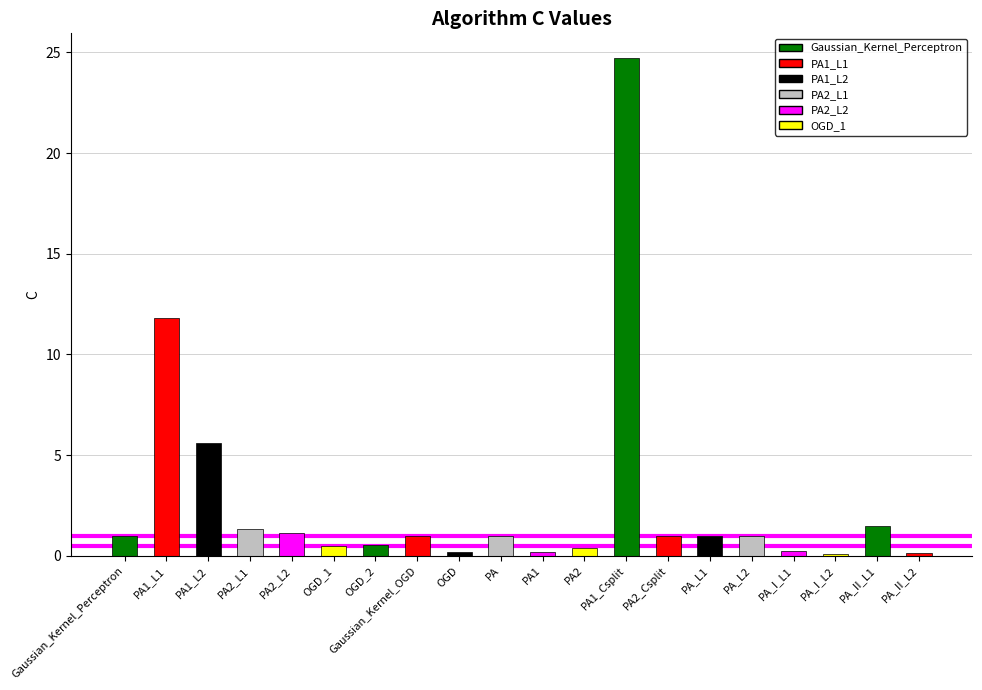

Reading left to right, what are all the values shown in this chart?

1.0	11.8	5.6	1.3	1.1	0.5	0.5	1.0	0.2	1.0	0.2	0.4	24.7	1.0	1.0	1.0	0.2	0.1	1.5	0.2